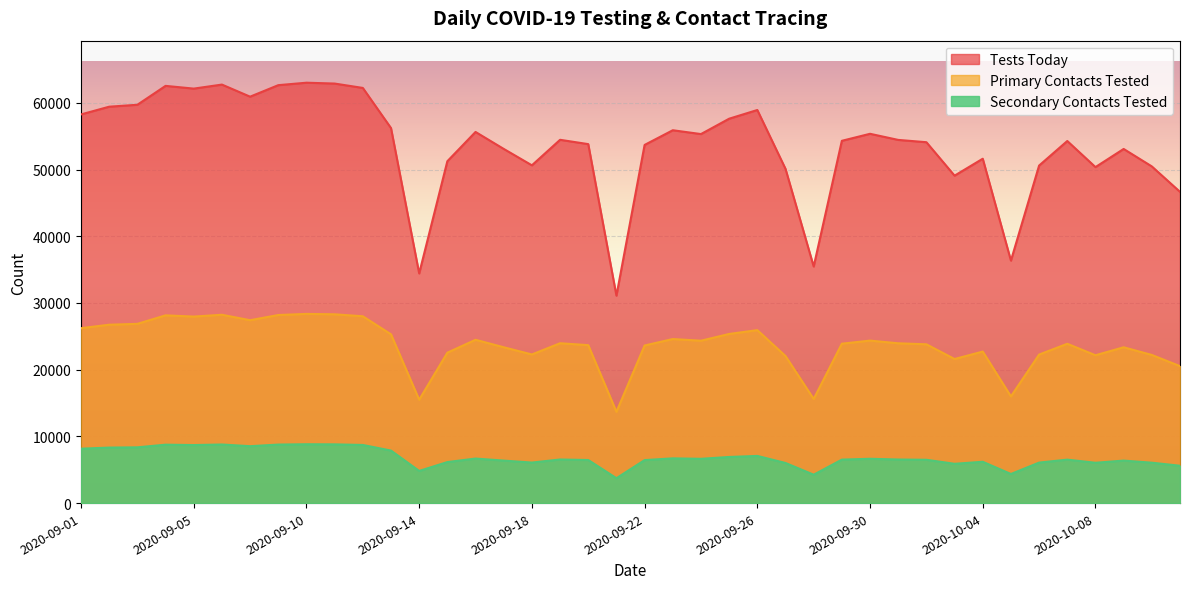

Which series has the widest spread of values?

tests_today